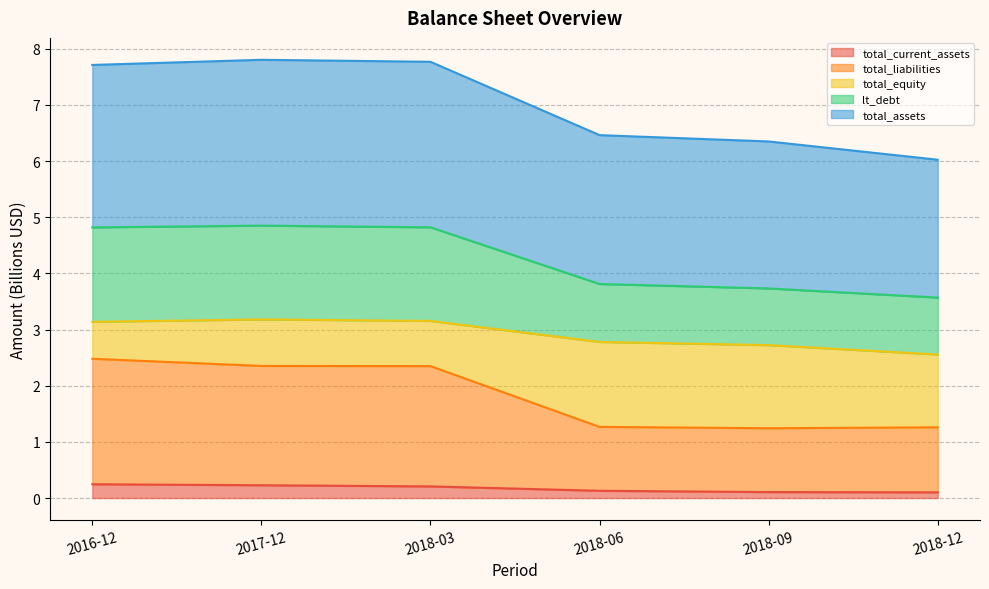

True or false: total_current_assets has a value of 0.1 at 2018-06.

True